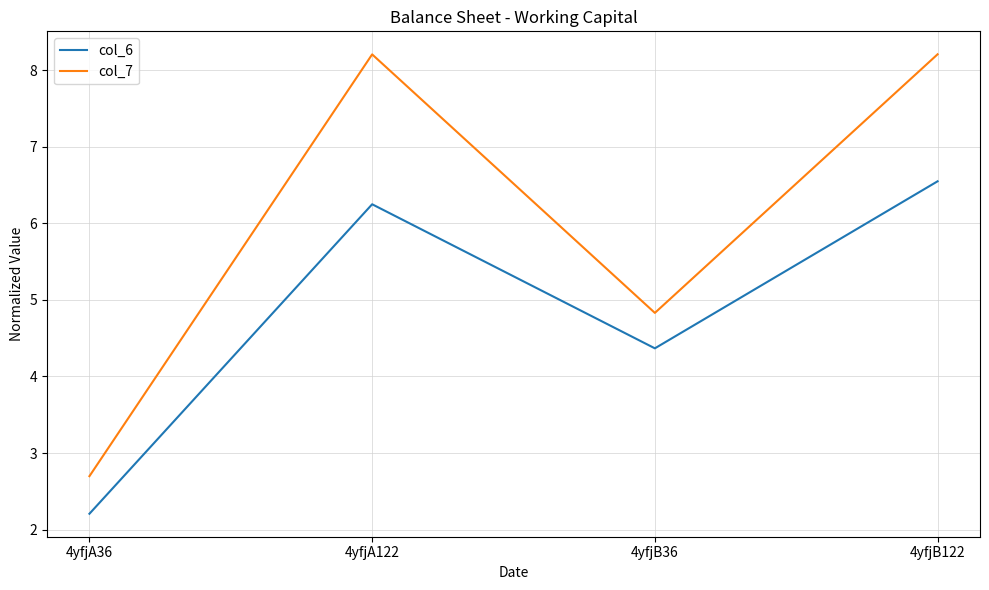

Where is the first local maximum for col_7?

4yfjA122